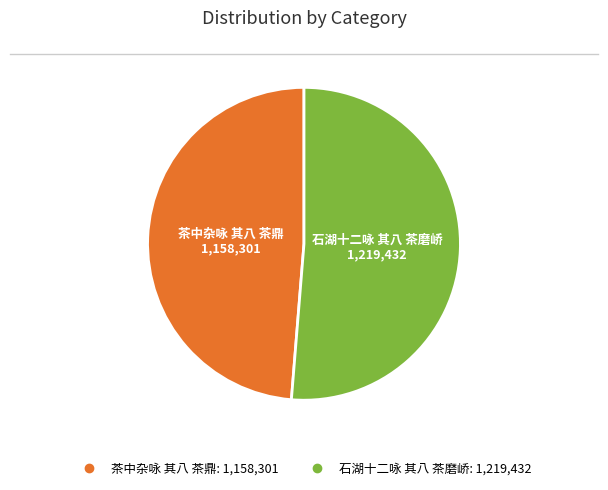

Which category accounts for the majority?

石湖十二咏 其八 茶磨峤